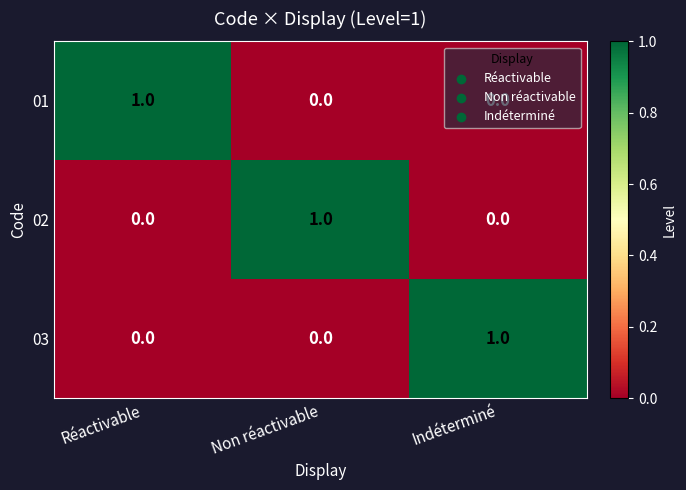

The 02 series shows 1 at Non réactivable. True or false?

True